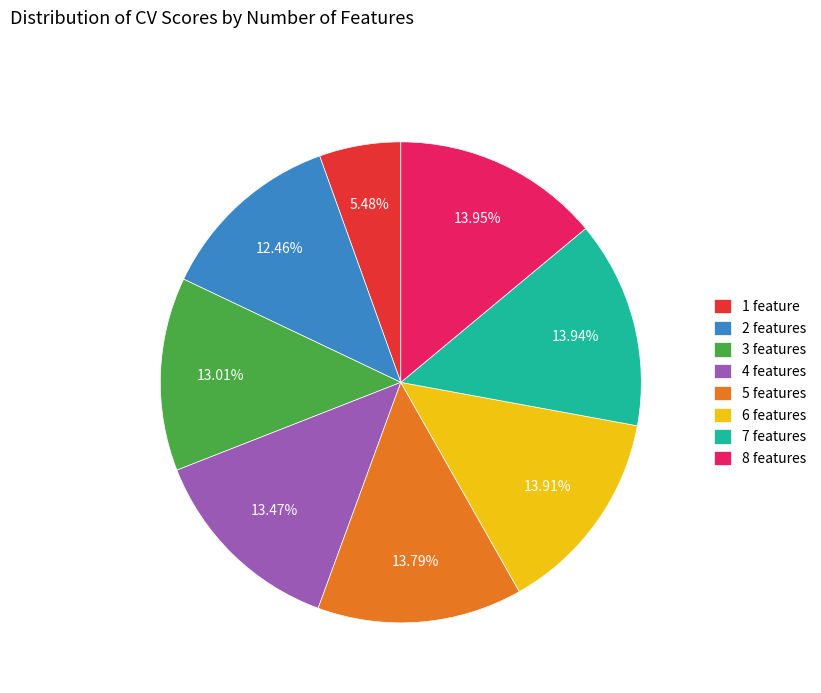

Count the number of slices in the pie.

8